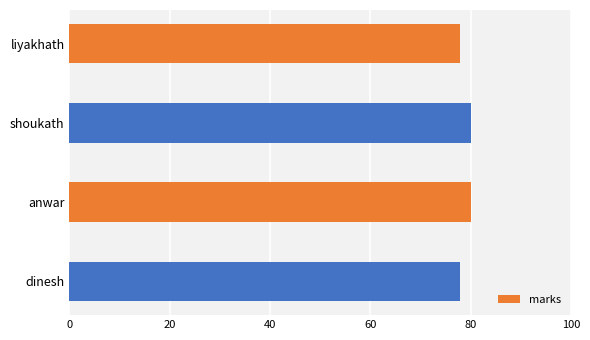

Is it true that the value at anwar is 80?

True